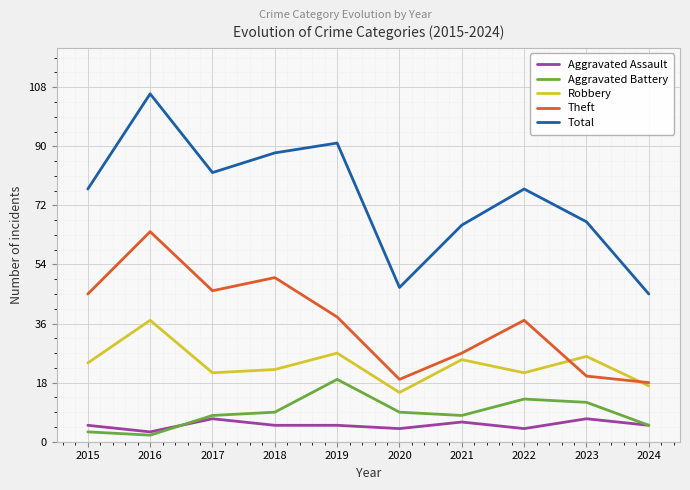

What is the sum of all Robbery values?

235